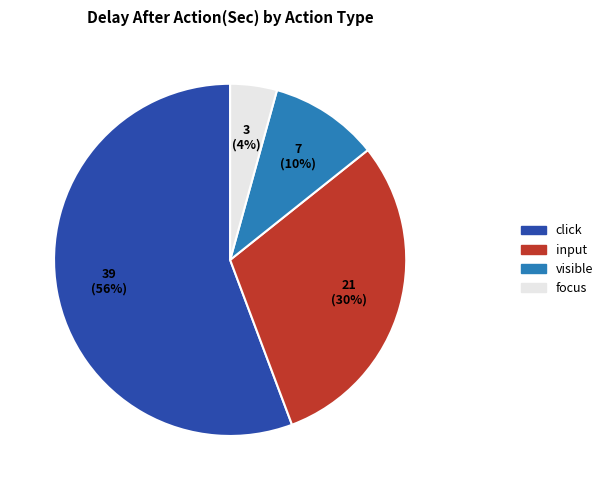

Do input and click together represent more than half of the pie?

Yes